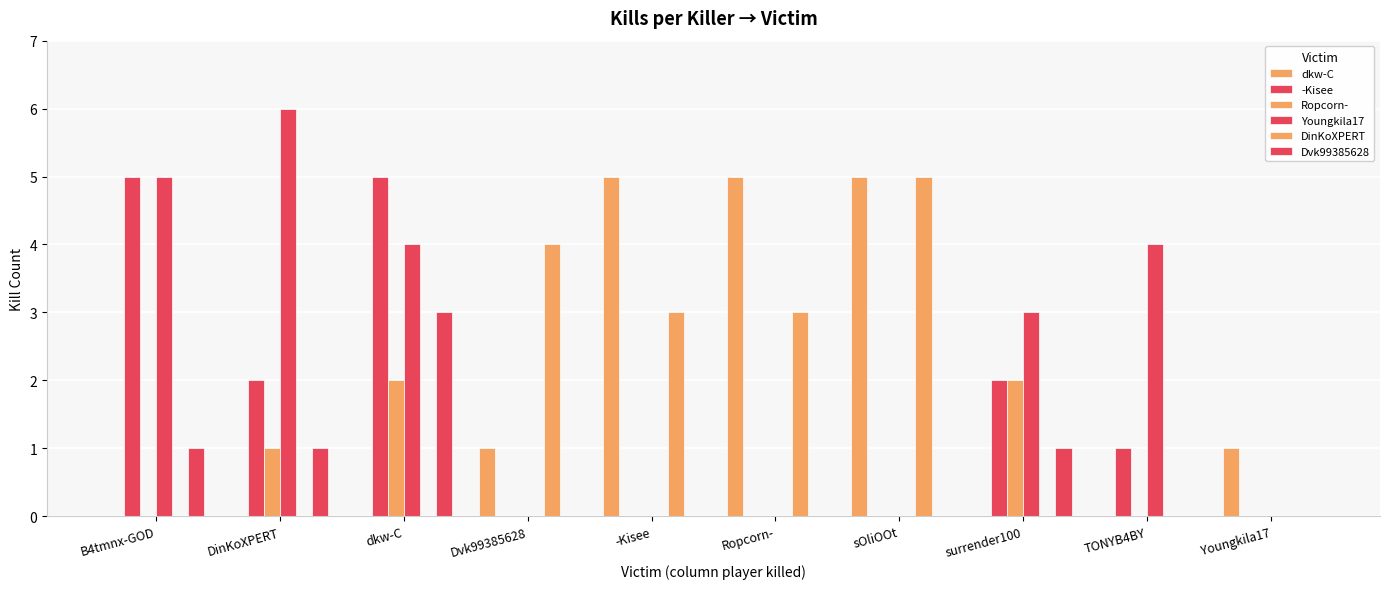

What position from the right is dkw-C?

8